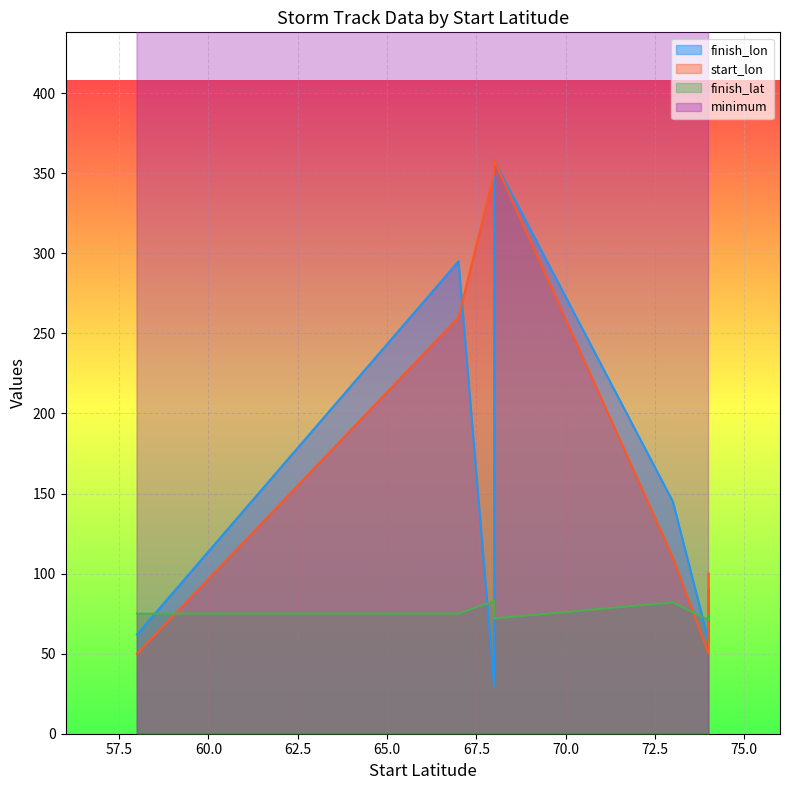

True or false: start_lon and finish_lon intersect in this chart.

True